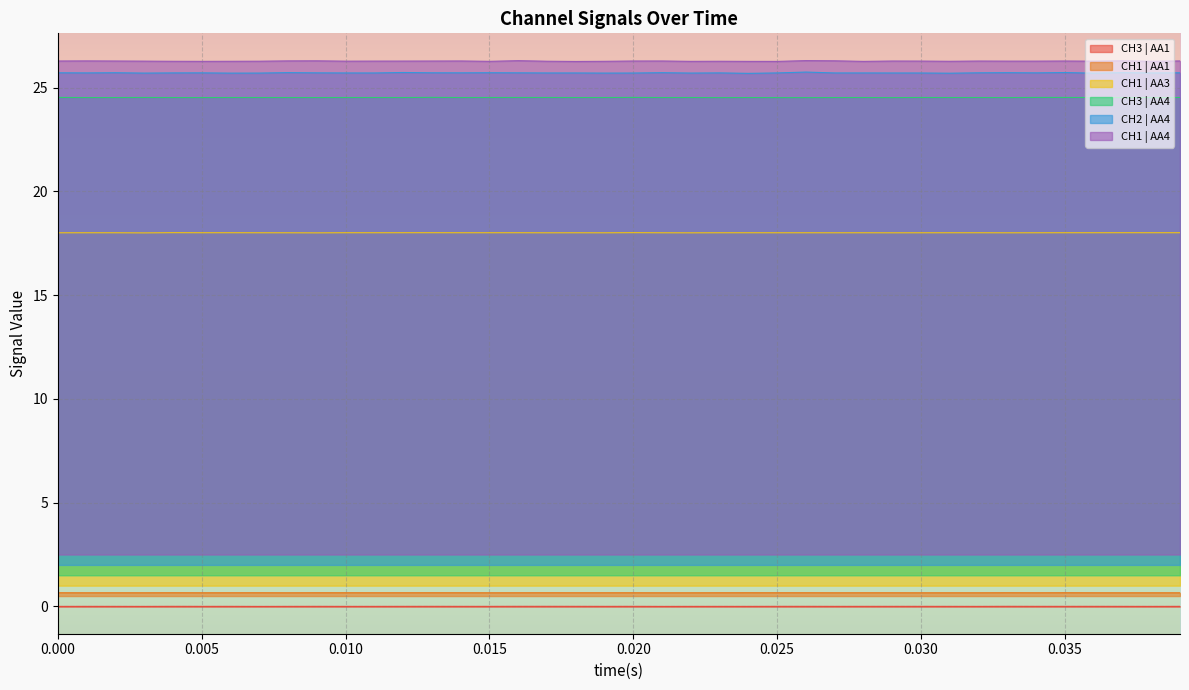

How many lines are shown in the chart?

6